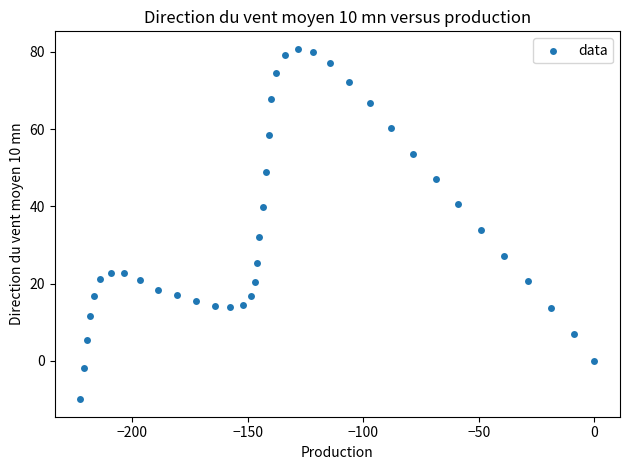

What is the range of Y values (max minus min)?

90.7